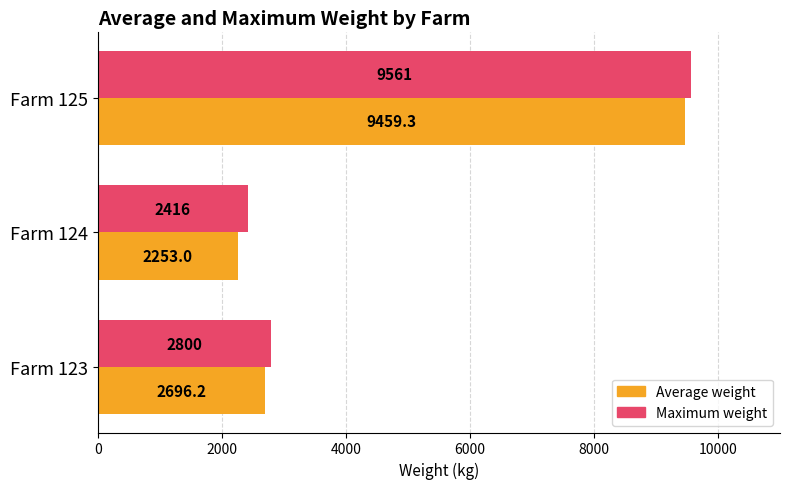

Which series has the largest range (max minus min)?

Average weight